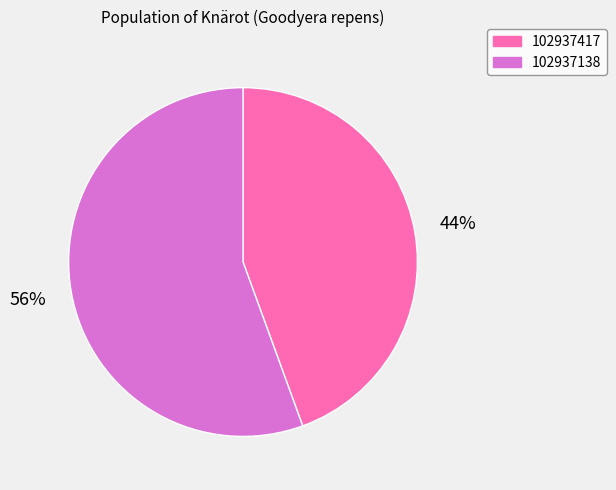

Is it true that 102937138 is 66% of the pie?

False